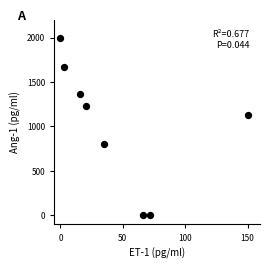

What is the average X value?

45.3